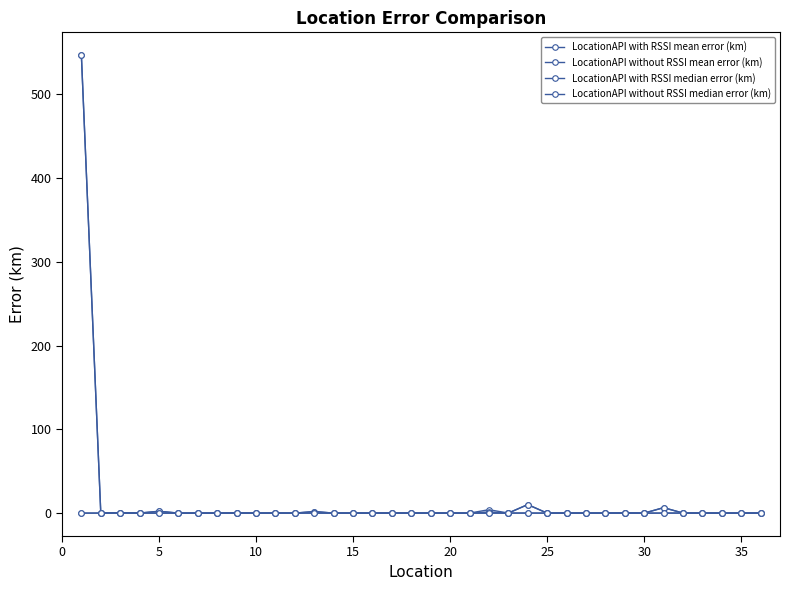

True or false: LocationAPI with RSSI mean error (km) and LocationAPI without RSSI median error (km) intersect in this chart.

True